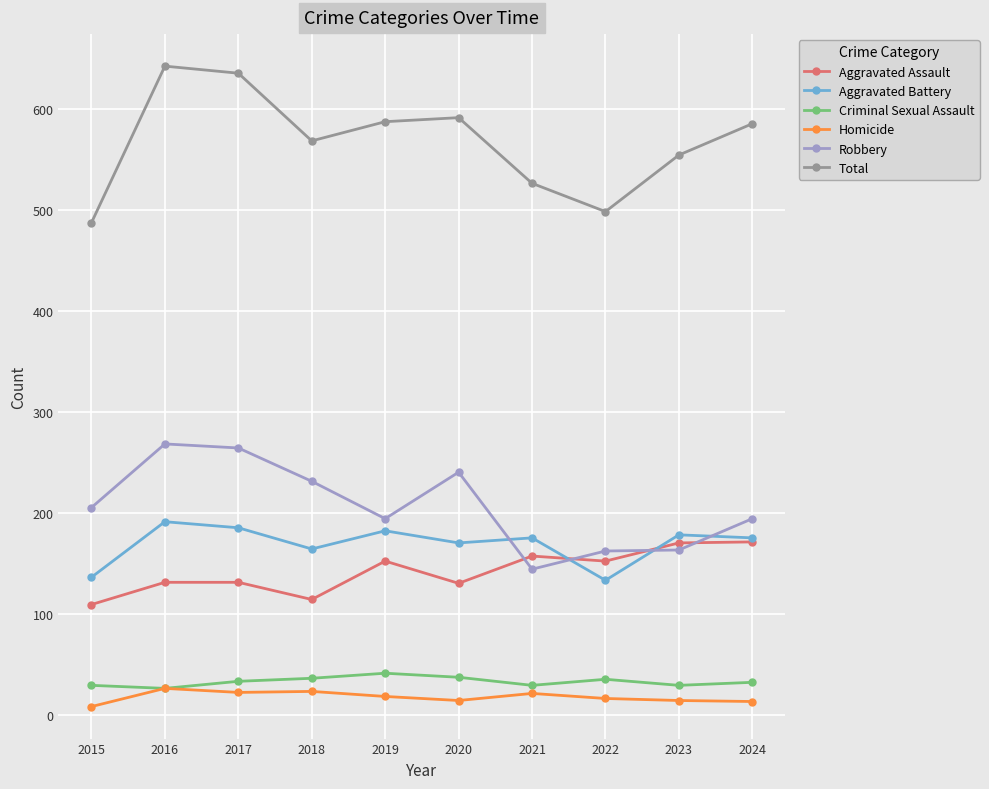

In Aggravated Battery, how many points are lower than both neighbors (excluding endpoints)?

3